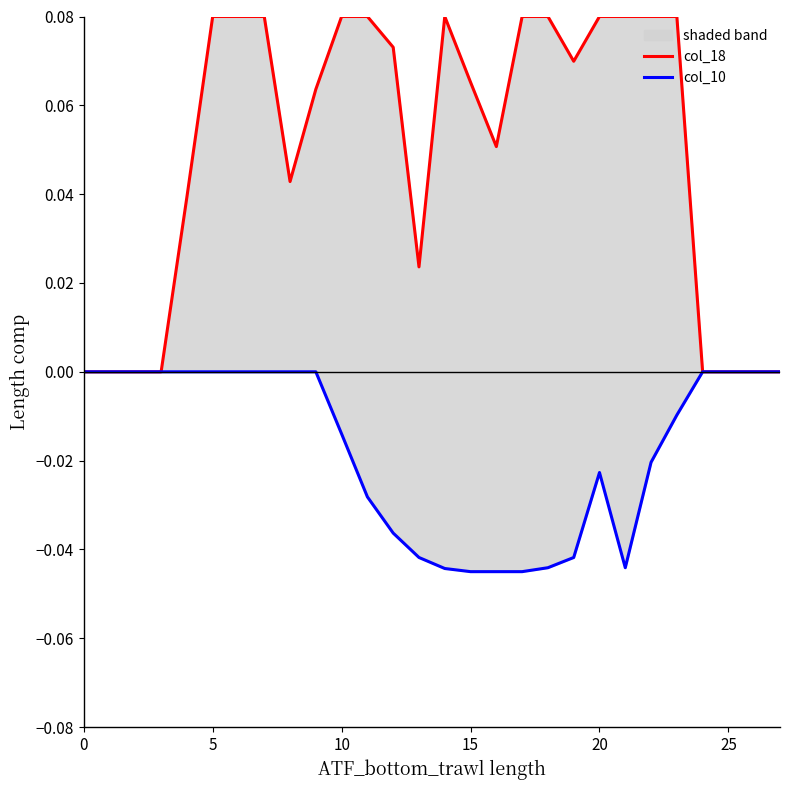

True or false: col_10 has more than 2 points higher than both neighbors.

False